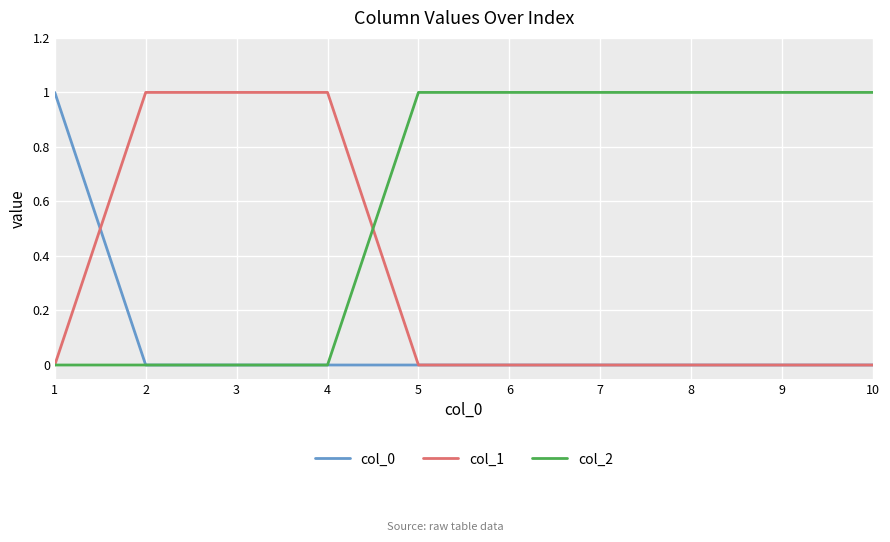

What are all the series names shown in the legend?

col_0, col_1, col_2